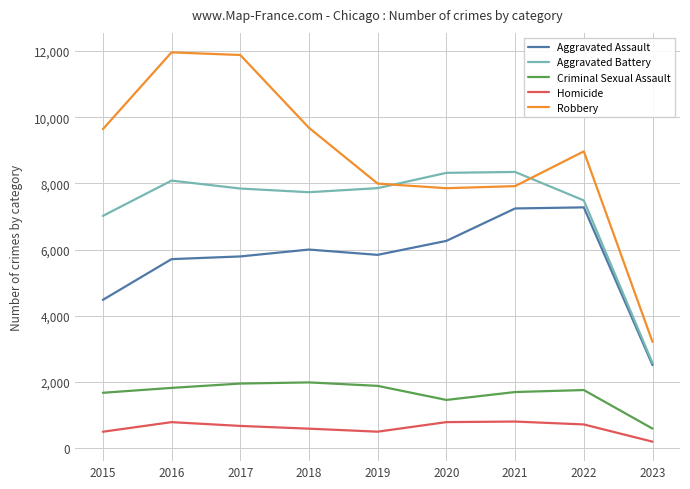

What is the minimum value shown in the chart?

196